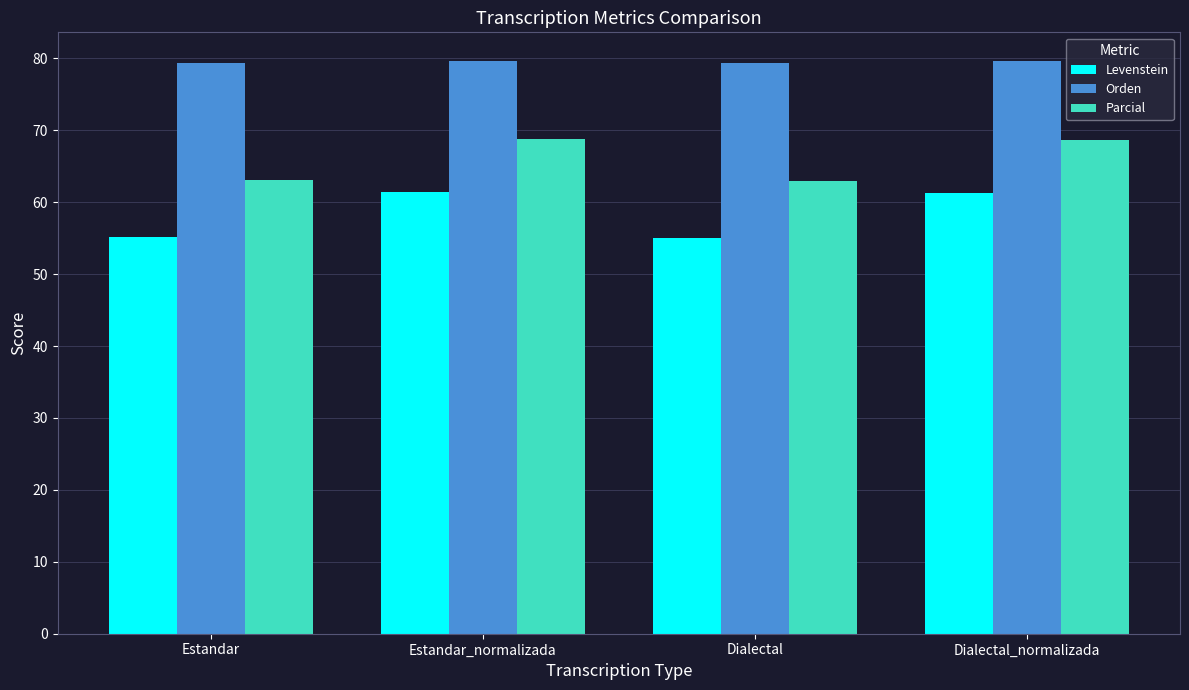

Where does the Levenstein series first go above 61?

Estandar_normalizada